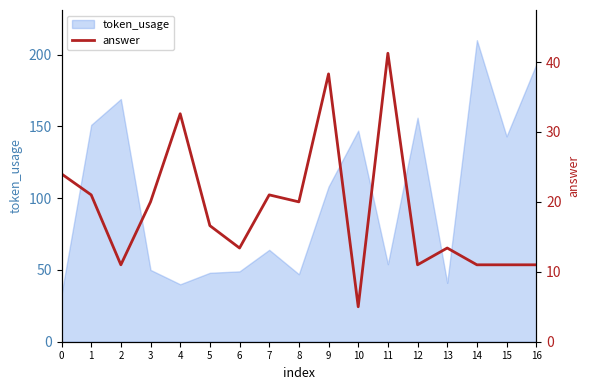

What is the maximum value shown in the chart?

41.2